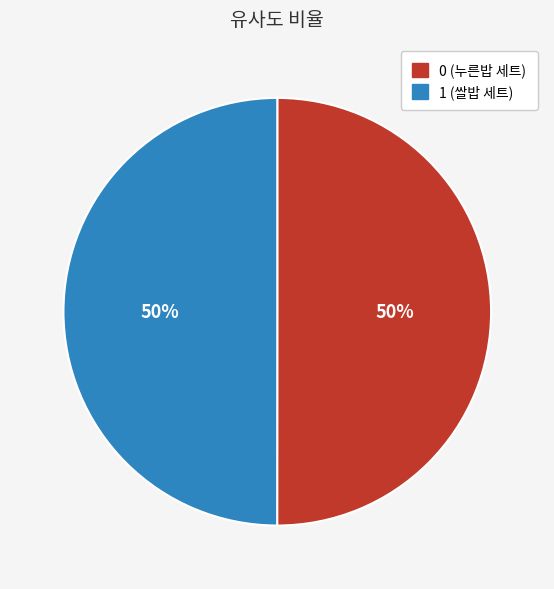

To the nearest percent, what portion does 0 represent?

50%